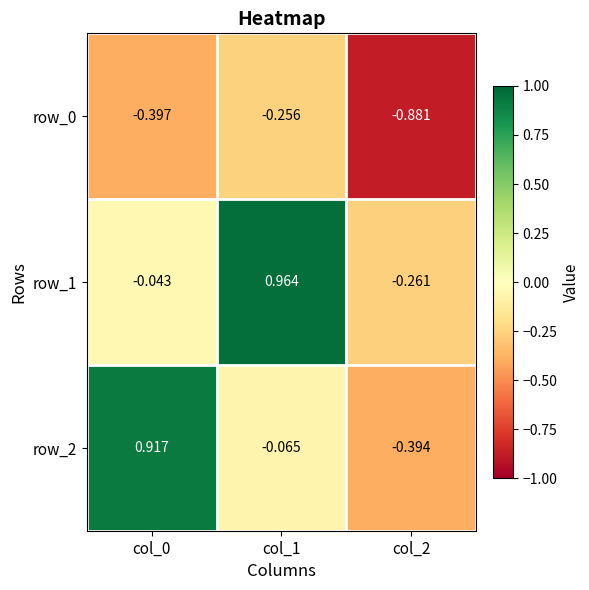

At how many categories does at least one series exceed 0?

2